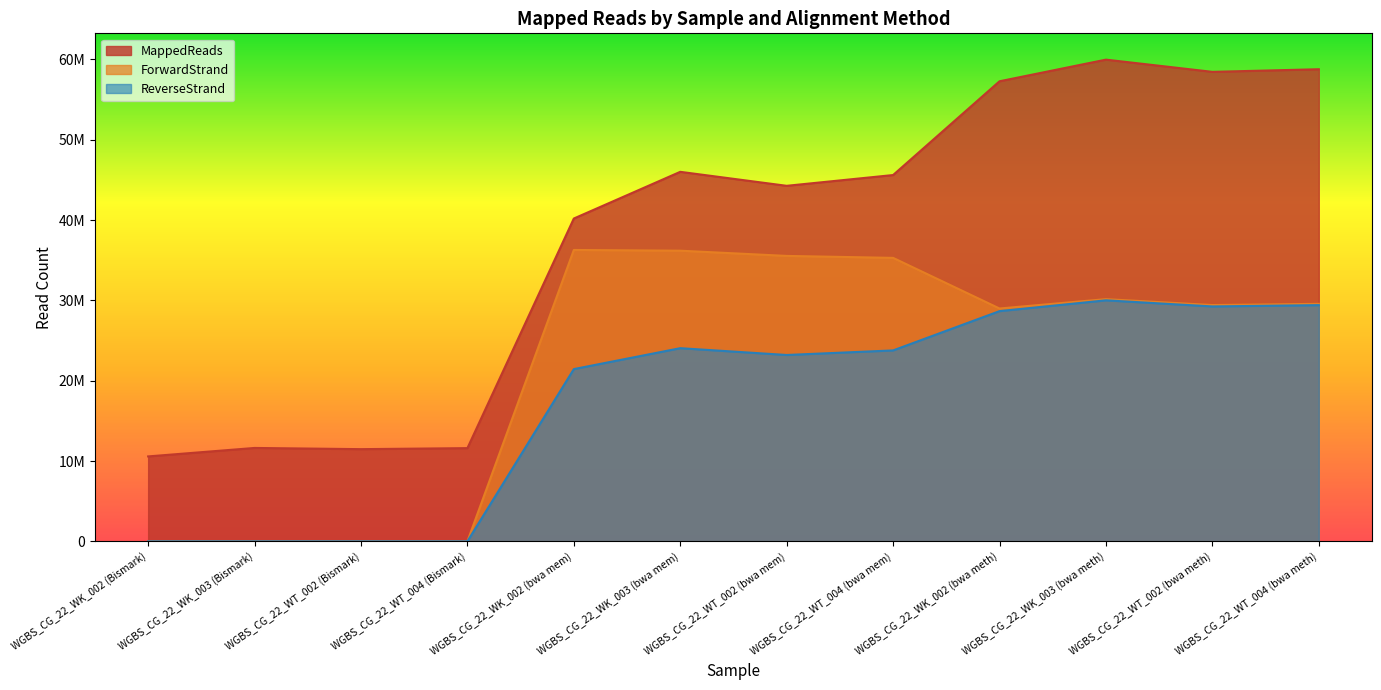

Reading right to left, what are all the values shown in this chart?

MappedReads: WGBS_CG_22_WT_004 (bwa meth)=58778623	WGBS_CG_22_WT_002 (bwa meth)=58452571	WGBS_CG_22_WK_003 (bwa meth)=59973483	WGBS_CG_22_WK_002 (bwa meth)=57279177	WGBS_CG_22_WT_004 (bwa mem)=45606309	WGBS_CG_22_WT_002 (bwa mem)=44264708	WGBS_CG_22_WK_003 (bwa mem)=46005811	WGBS_CG_22_WK_002 (bwa mem)=40191524	WGBS_CG_22_WT_004 (Bismark)=11605582	WGBS_CG_22_WT_002 (Bismark)=11479416	WGBS_CG_22_WK_003 (Bismark)=11628466	WGBS_CG_22_WK_002 (Bismark)=10574182
ForwardStrand: WGBS_CG_22_WT_004 (bwa meth)=29569718	WGBS_CG_22_WT_002 (bwa meth)=29418895	WGBS_CG_22_WK_003 (bwa meth)=30154313	WGBS_CG_22_WK_002 (bwa meth)=28990378	WGBS_CG_22_WT_004 (bwa mem)=35292048	WGBS_CG_22_WT_002 (bwa mem)=35536765	WGBS_CG_22_WK_003 (bwa mem)=36186338	WGBS_CG_22_WK_002 (bwa mem)=36276954	WGBS_CG_22_WT_004 (Bismark)=0	WGBS_CG_22_WT_002 (Bismark)=0	WGBS_CG_22_WK_003 (Bismark)=0	WGBS_CG_22_WK_002 (Bismark)=0
ReverseStrand: WGBS_CG_22_WT_004 (bwa meth)=29408900	WGBS_CG_22_WT_002 (bwa meth)=29246370	WGBS_CG_22_WK_003 (bwa meth)=30007061	WGBS_CG_22_WK_002 (bwa meth)=28663104	WGBS_CG_22_WT_004 (bwa mem)=23770778	WGBS_CG_22_WT_002 (bwa mem)=23202551	WGBS_CG_22_WK_003 (bwa mem)=24049575	WGBS_CG_22_WK_002 (bwa mem)=21445973	WGBS_CG_22_WT_004 (Bismark)=0	WGBS_CG_22_WT_002 (Bismark)=0	WGBS_CG_22_WK_003 (Bismark)=0	WGBS_CG_22_WK_002 (Bismark)=0